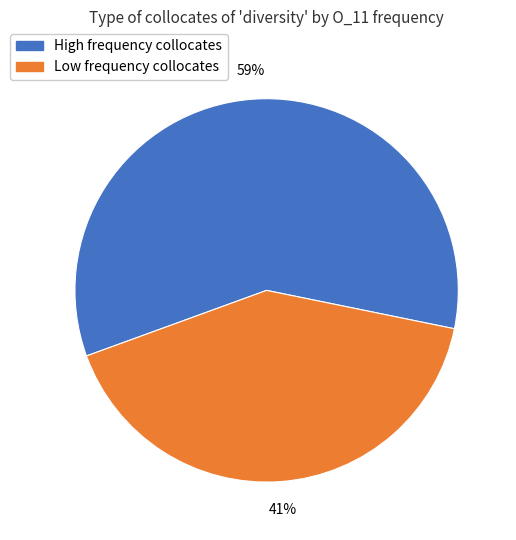

What is the ratio of the value at Low frequency collocates to the value at High frequency collocates?

0.7